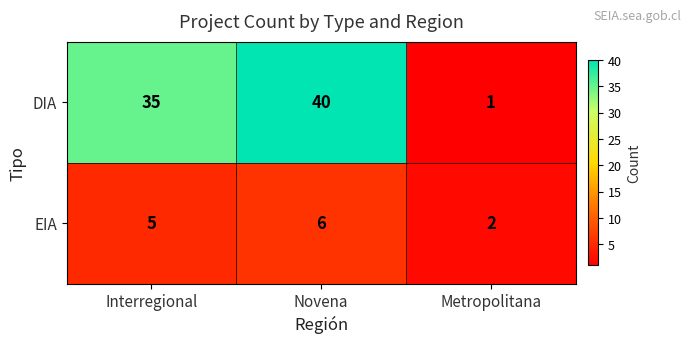

Which series has the largest total across all categories?

DIA